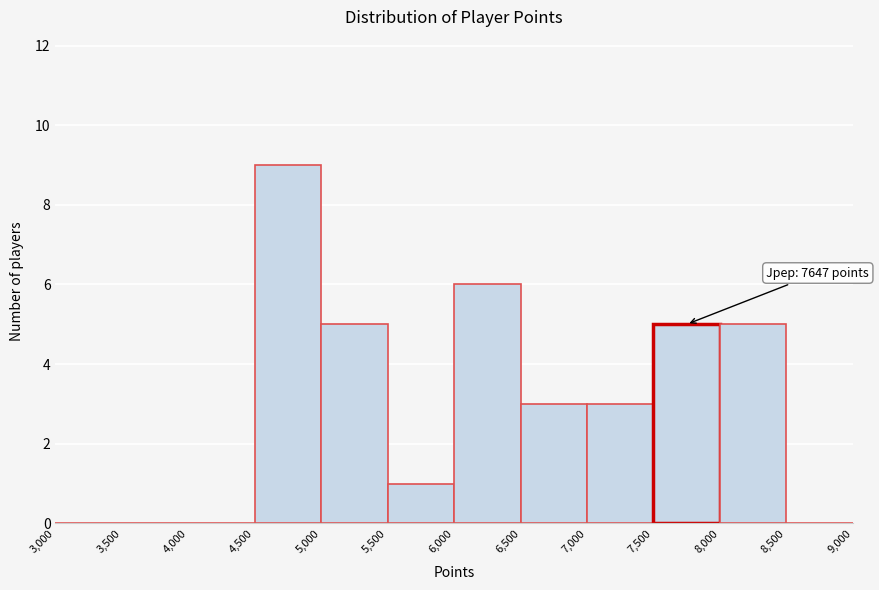

Which range on the x-axis has the tallest bar?

4,500 to 5,000